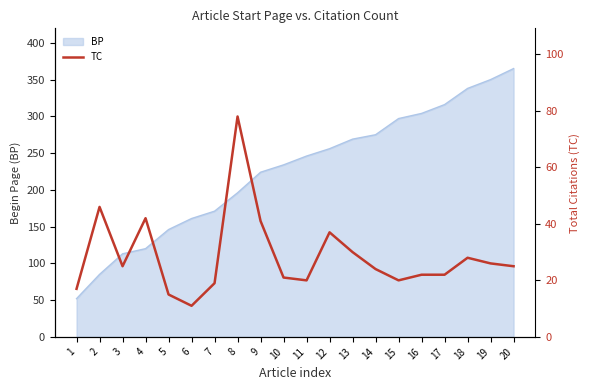

The BP series shows 324 at 11. True or false?

False